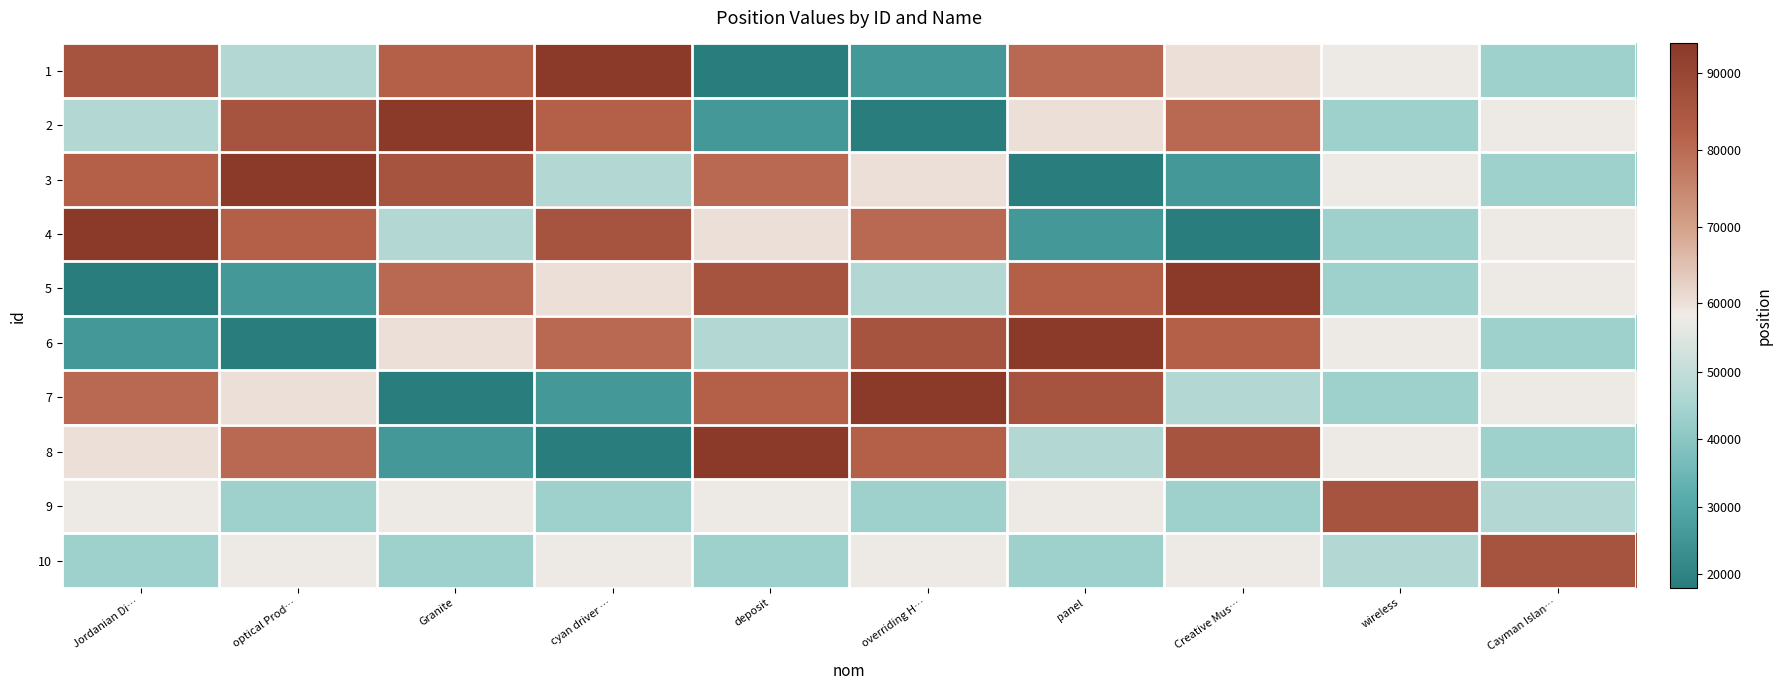

Reading right to left, list all the values displayed in this chart.

1: Cayman Islan…=43481	wireless=57830	Creative Mus…=60230	panel=80501	overriding H…=25626	deposit=17925	cyan driver …=93928	Granite=82139	optical Prod…=47050	Jordanian Di…=86030
2: Cayman Islan…=57830	wireless=43481	Creative Mus…=80501	panel=60230	overriding H…=17925	deposit=25626	cyan driver …=82139	Granite=93928	optical Prod…=86030	Jordanian Di…=47050
3: Cayman Islan…=43481	wireless=57830	Creative Mus…=25626	panel=17925	overriding H…=60230	deposit=80501	cyan driver …=47050	Granite=86030	optical Prod…=93928	Jordanian Di…=82139
4: Cayman Islan…=57830	wireless=43481	Creative Mus…=17925	panel=25626	overriding H…=80501	deposit=60230	cyan driver …=86030	Granite=47050	optical Prod…=82139	Jordanian Di…=93928
5: Cayman Islan…=57830	wireless=43481	Creative Mus…=93928	panel=82139	overriding H…=47050	deposit=86030	cyan driver …=60230	Granite=80501	optical Prod…=25626	Jordanian Di…=17925
6: Cayman Islan…=43481	wireless=57830	Creative Mus…=82139	panel=93928	overriding H…=86030	deposit=47050	cyan driver …=80501	Granite=60230	optical Prod…=17925	Jordanian Di…=25626
7: Cayman Islan…=57830	wireless=43481	Creative Mus…=47050	panel=86030	overriding H…=93928	deposit=82139	cyan driver …=25626	Granite=17925	optical Prod…=60230	Jordanian Di…=80501
8: Cayman Islan…=43481	wireless=57830	Creative Mus…=86030	panel=47050	overriding H…=82139	deposit=93928	cyan driver …=17925	Granite=25626	optical Prod…=80501	Jordanian Di…=60230
9: Cayman Islan…=47050	wireless=86030	Creative Mus…=43481	panel=57830	overriding H…=43481	deposit=57830	cyan driver …=43481	Granite=57830	optical Prod…=43481	Jordanian Di…=57830
10: Cayman Islan…=86030	wireless=47050	Creative Mus…=57830	panel=43481	overriding H…=57830	deposit=43481	cyan driver …=57830	Granite=43481	optical Prod…=57830	Jordanian Di…=43481